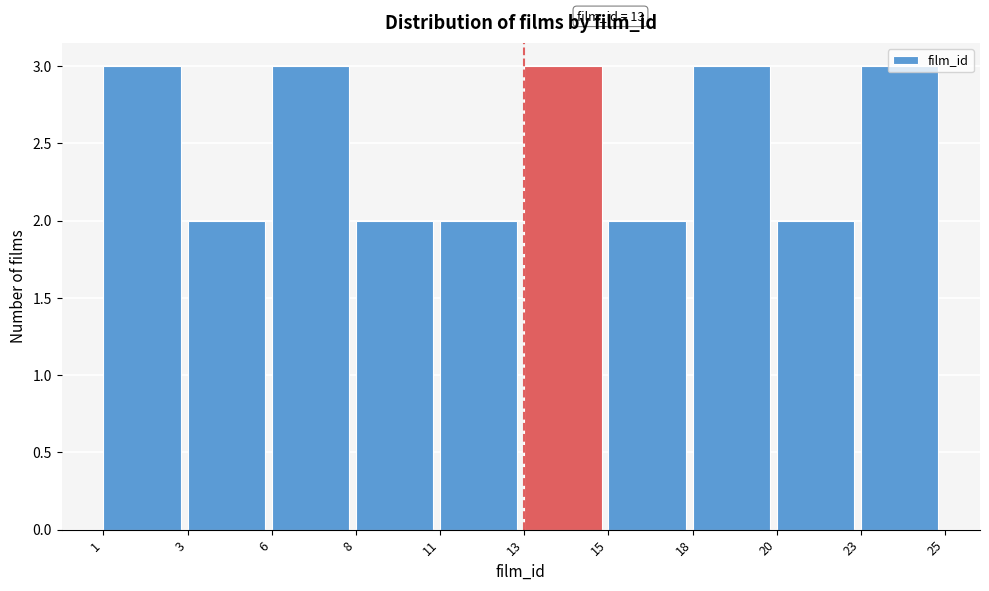

What is the sum of the values at 23 and 11?

5